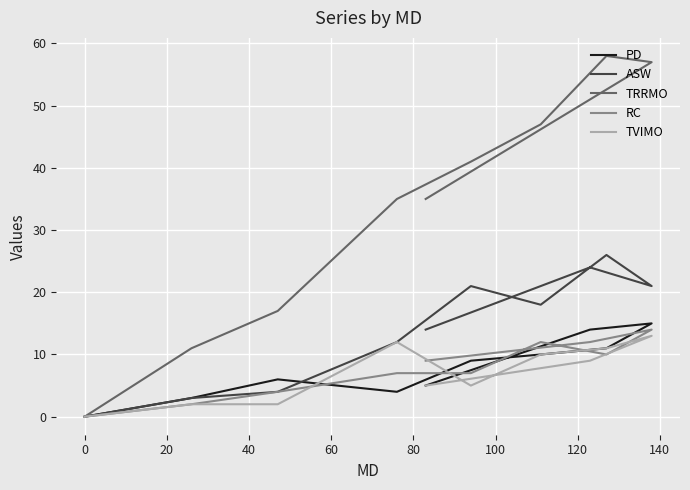

Between 0 and 20, which is larger?

20